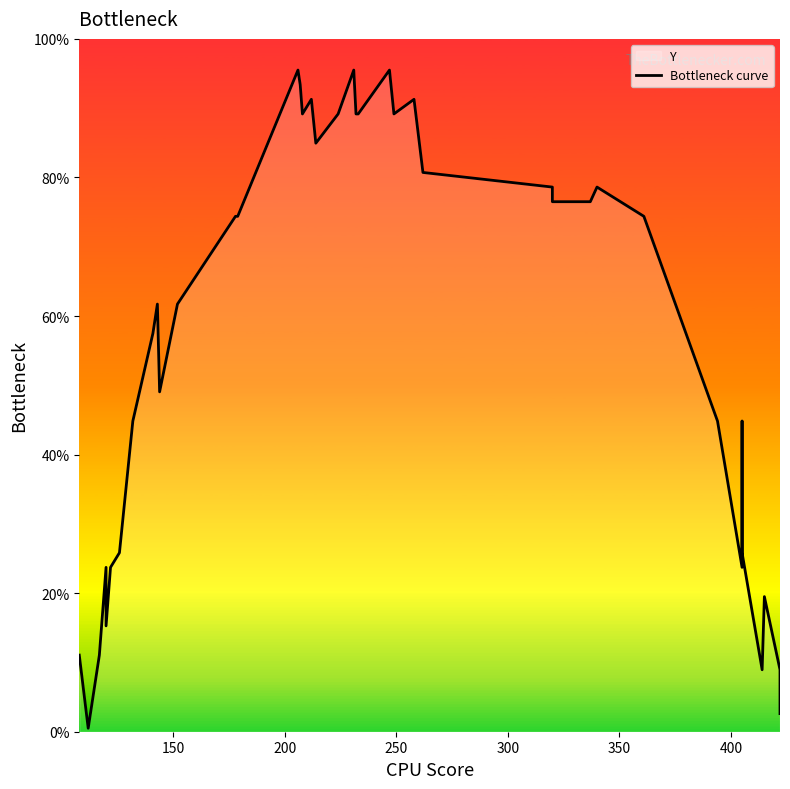

True or false: there are more than 2 points higher than both neighbors.

True